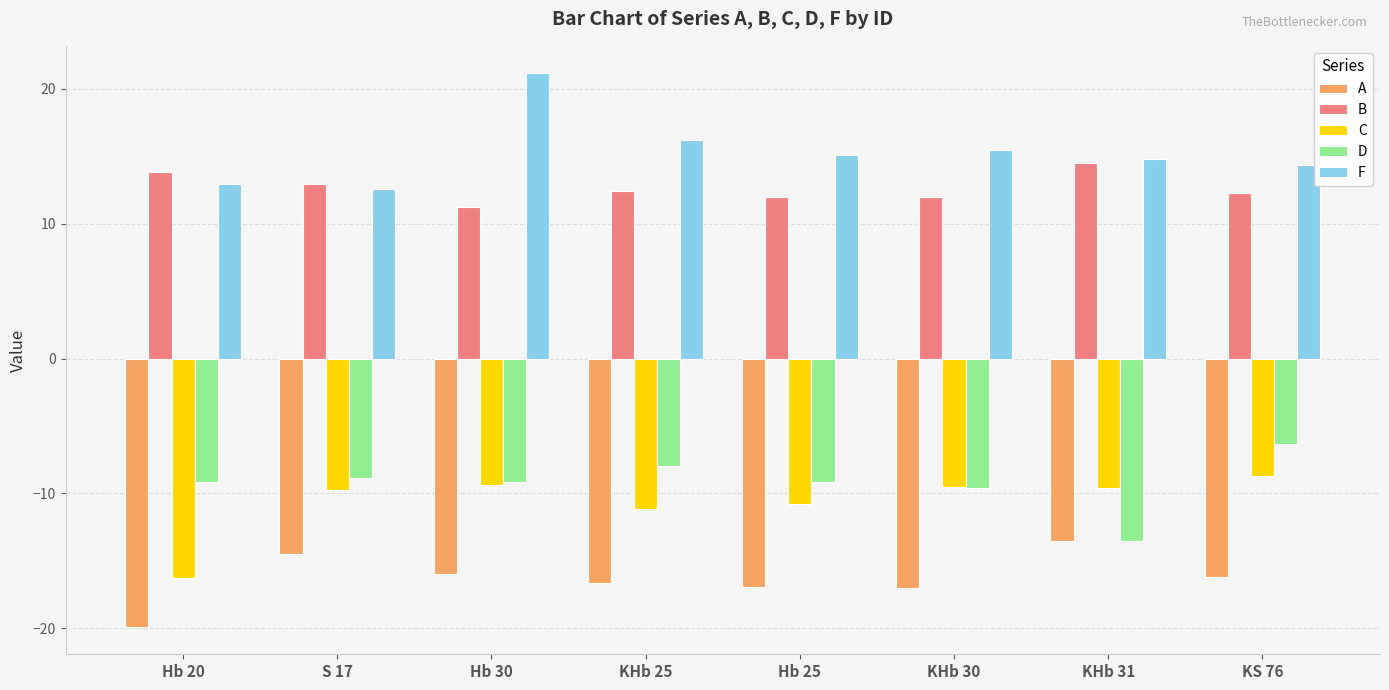

Which series has the largest total across all categories?

F